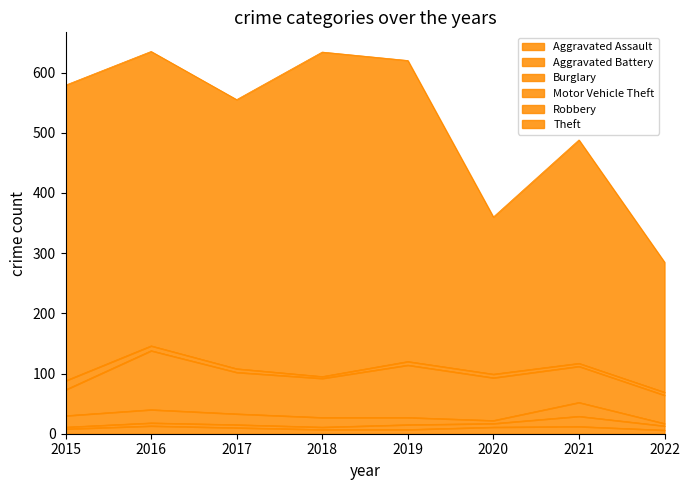

At which category is the sum across all series the highest?

2016